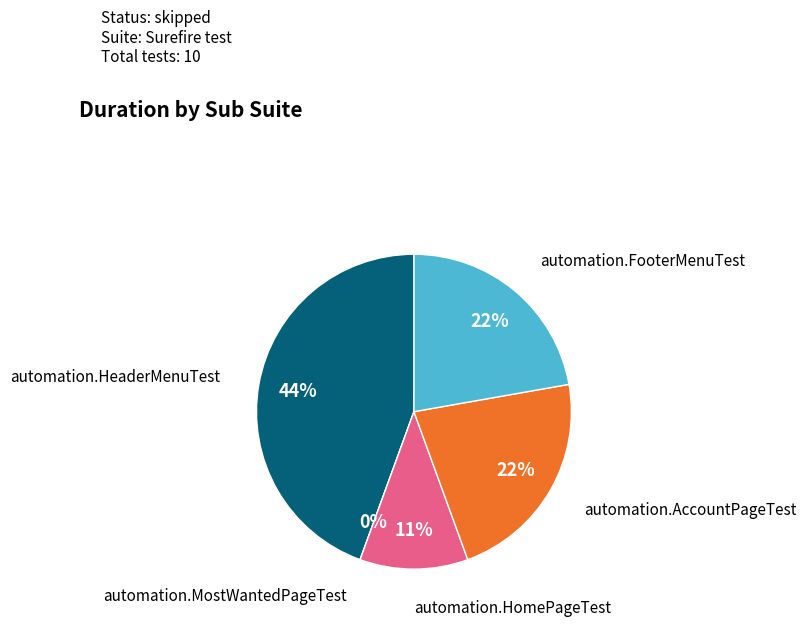

To the nearest percent, what is the combined percentage of automation.HeaderMenuTest and automation.FooterMenuTest?

67%